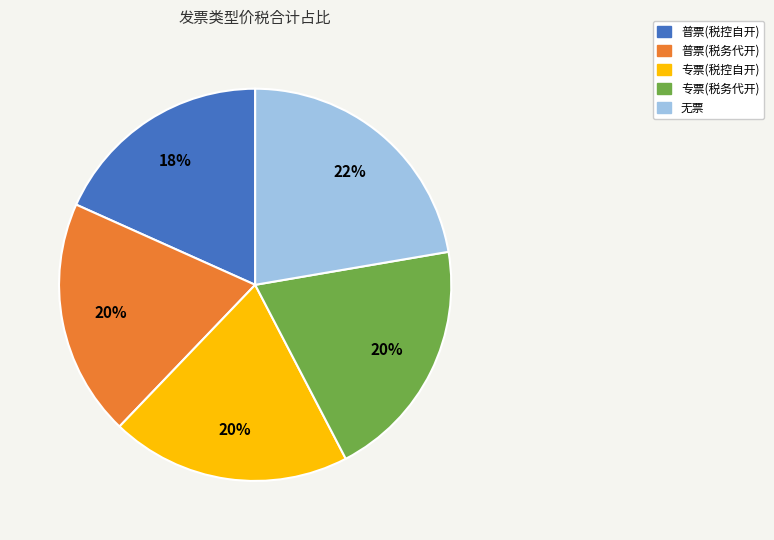

To the nearest percent, what is the average slice percentage?

20%